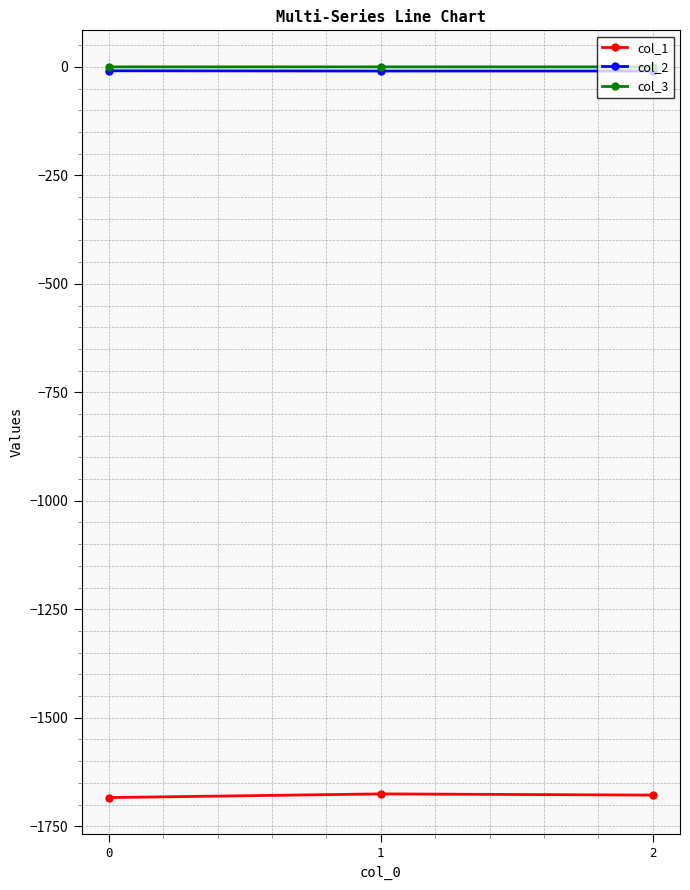

What is the minimum value shown in the chart?

-1683.9